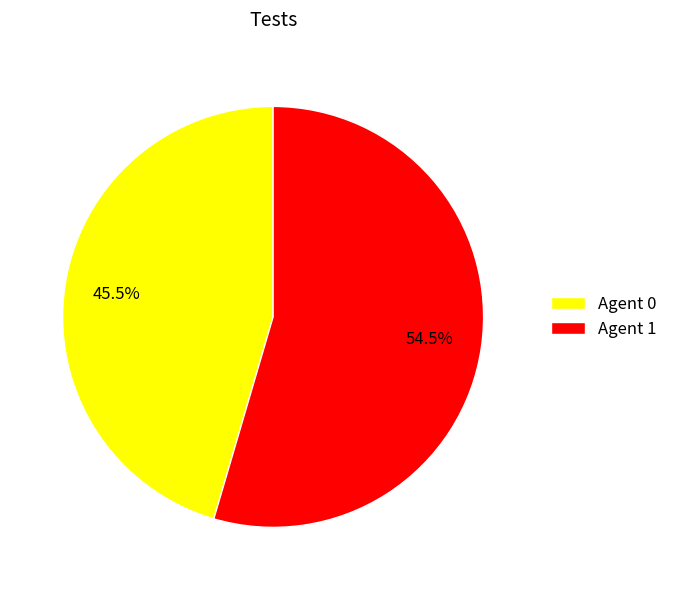

Rank the categories by value from highest to lowest.

Agent 1, Agent 0